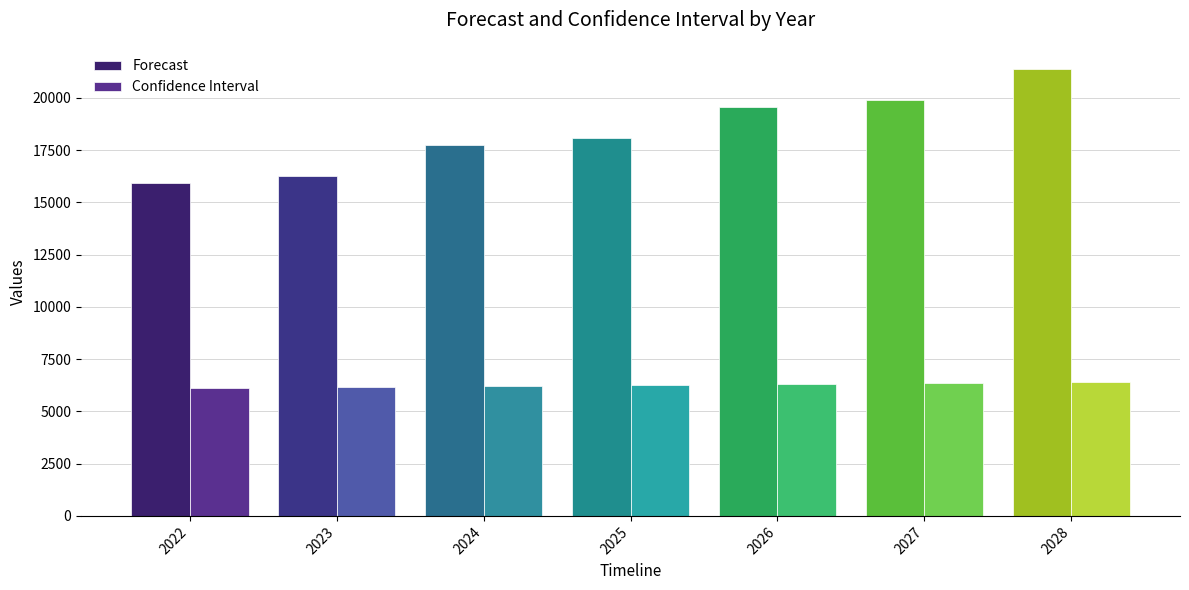

What is the value of the Forecast bar at the 3rd from the left?

17741.0